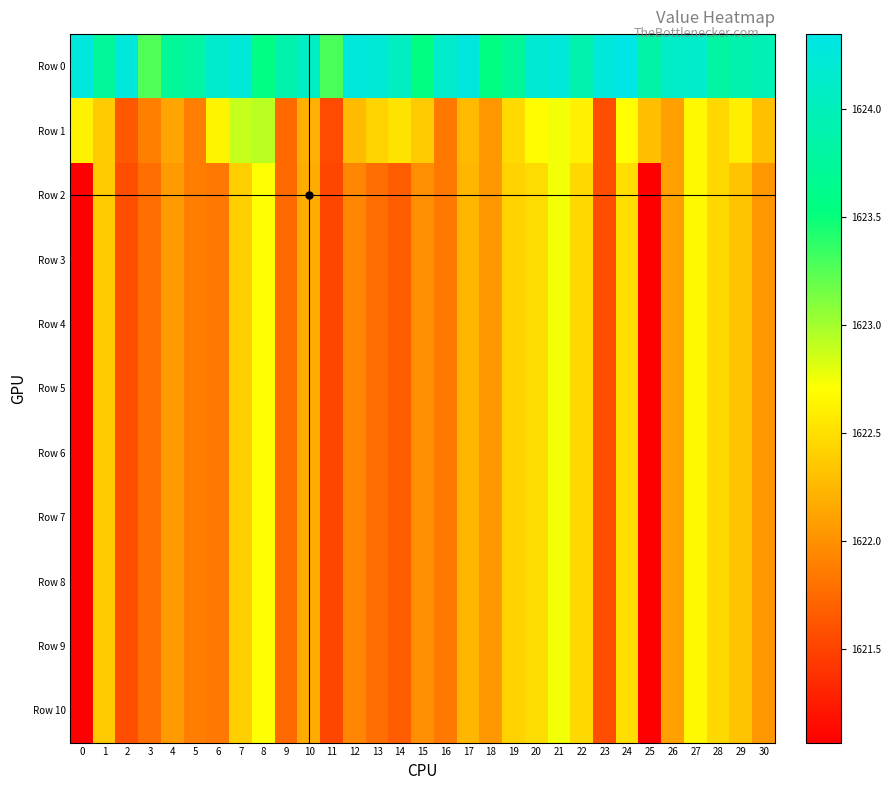

Reading left to right, what are all the values shown in this chart?

Row 0: 0=1624.3	1=1623.7	2=1624.3	3=1623.3	4=1623.7	5=1623.8	6=1624.2	7=1624.2	8=1623.6	9=1623.9	10=1624.1	11=1623.3	12=1624.3	13=1624.2	14=1624.1	15=1623.5	16=1624.1	17=1624.3	18=1623.6	19=1623.7	20=1624.2	21=1624.3	22=1623.9	23=1624.2	24=1624.3	25=1623.8	26=1624.1	27=1624.1	28=1623.8	29=1623.9	30=1624.0
Row 1: 0=1622.6	1=1622.4	2=1621.6	3=1621.9	4=1622.1	5=1621.9	6=1622.6	7=1622.9	8=1622.9	9=1621.8	10=1622.2	11=1621.5	12=1622.3	13=1622.4	14=1622.5	15=1622.4	16=1621.8	17=1622.3	18=1622.0	19=1622.5	20=1622.7	21=1622.7	22=1622.6	23=1621.6	24=1622.7	25=1622.3	26=1622.1	27=1622.7	28=1622.5	29=1622.6	30=1622.3
Row 2: 0=1621.1	1=1622.4	2=1621.6	3=1621.8	4=1622.1	5=1621.9	6=1621.9	7=1622.4	8=1622.7	9=1621.8	10=1622.2	11=1621.5	12=1621.9	13=1621.8	14=1621.7	15=1622.0	16=1621.8	17=1622.2	18=1622.0	19=1622.4	20=1622.5	21=1622.7	22=1622.5	23=1621.6	24=1622.5	25=1621.1	26=1622.1	27=1622.7	28=1622.5	29=1622.3	30=1622.1
Row 3: 0=1621.1	1=1622.4	2=1621.6	3=1621.8	4=1622.1	5=1621.9	6=1621.9	7=1622.4	8=1622.7	9=1621.8	10=1622.2	11=1621.5	12=1621.9	13=1621.8	14=1621.7	15=1622.0	16=1621.8	17=1622.2	18=1622.0	19=1622.4	20=1622.5	21=1622.7	22=1622.5	23=1621.6	24=1622.5	25=1621.1	26=1622.1	27=1622.7	28=1622.5	29=1622.3	30=1622.1
Row 4: 0=1621.1	1=1622.4	2=1621.6	3=1621.8	4=1622.1	5=1621.9	6=1621.9	7=1622.4	8=1622.7	9=1621.8	10=1622.2	11=1621.5	12=1621.9	13=1621.8	14=1621.7	15=1622.0	16=1621.8	17=1622.2	18=1622.0	19=1622.4	20=1622.5	21=1622.7	22=1622.5	23=1621.6	24=1622.5	25=1621.1	26=1622.1	27=1622.7	28=1622.5	29=1622.3	30=1622.1
Row 5: 0=1621.1	1=1622.4	2=1621.6	3=1621.8	4=1622.1	5=1621.9	6=1621.9	7=1622.4	8=1622.7	9=1621.8	10=1622.2	11=1621.5	12=1621.9	13=1621.8	14=1621.7	15=1622.0	16=1621.8	17=1622.2	18=1622.0	19=1622.4	20=1622.5	21=1622.7	22=1622.5	23=1621.6	24=1622.5	25=1621.1	26=1622.1	27=1622.7	28=1622.5	29=1622.3	30=1622.1
Row 6: 0=1621.1	1=1622.4	2=1621.6	3=1621.8	4=1622.1	5=1621.9	6=1621.9	7=1622.4	8=1622.7	9=1621.8	10=1622.2	11=1621.5	12=1621.9	13=1621.8	14=1621.7	15=1622.0	16=1621.8	17=1622.2	18=1622.0	19=1622.4	20=1622.5	21=1622.7	22=1622.5	23=1621.6	24=1622.5	25=1621.1	26=1622.1	27=1622.7	28=1622.5	29=1622.3	30=1622.1
Row 7: 0=1621.1	1=1622.4	2=1621.6	3=1621.8	4=1622.1	5=1621.9	6=1621.9	7=1622.4	8=1622.7	9=1621.8	10=1622.2	11=1621.5	12=1621.9	13=1621.8	14=1621.7	15=1622.0	16=1621.8	17=1622.2	18=1622.0	19=1622.4	20=1622.5	21=1622.7	22=1622.5	23=1621.6	24=1622.5	25=1621.1	26=1622.1	27=1622.7	28=1622.5	29=1622.3	30=1622.1
Row 8: 0=1621.1	1=1622.4	2=1621.6	3=1621.8	4=1622.1	5=1621.9	6=1621.9	7=1622.4	8=1622.7	9=1621.8	10=1622.2	11=1621.5	12=1621.9	13=1621.8	14=1621.7	15=1622.0	16=1621.8	17=1622.2	18=1622.0	19=1622.4	20=1622.5	21=1622.7	22=1622.5	23=1621.6	24=1622.5	25=1621.1	26=1622.1	27=1622.7	28=1622.5	29=1622.3	30=1622.1
Row 9: 0=1621.1	1=1622.4	2=1621.6	3=1621.8	4=1622.1	5=1621.9	6=1621.9	7=1622.4	8=1622.7	9=1621.8	10=1622.2	11=1621.5	12=1621.9	13=1621.8	14=1621.7	15=1622.0	16=1621.8	17=1622.2	18=1622.0	19=1622.4	20=1622.5	21=1622.7	22=1622.5	23=1621.6	24=1622.5	25=1621.1	26=1622.1	27=1622.7	28=1622.5	29=1622.3	30=1622.1
Row 10: 0=1621.1	1=1622.4	2=1621.6	3=1621.8	4=1622.1	5=1621.9	6=1621.9	7=1622.4	8=1622.7	9=1621.8	10=1622.2	11=1621.5	12=1621.9	13=1621.8	14=1621.7	15=1622.0	16=1621.8	17=1622.2	18=1622.0	19=1622.4	20=1622.5	21=1622.7	22=1622.5	23=1621.6	24=1622.5	25=1621.1	26=1622.1	27=1622.7	28=1622.5	29=1622.3	30=1622.1